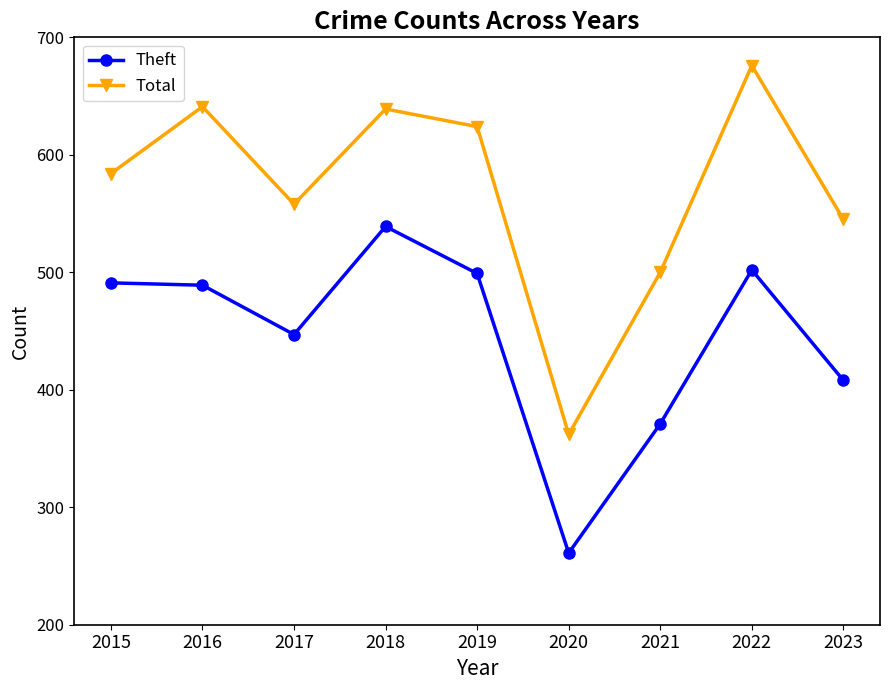

What is the value of the Total point at the 5th from the left?

624